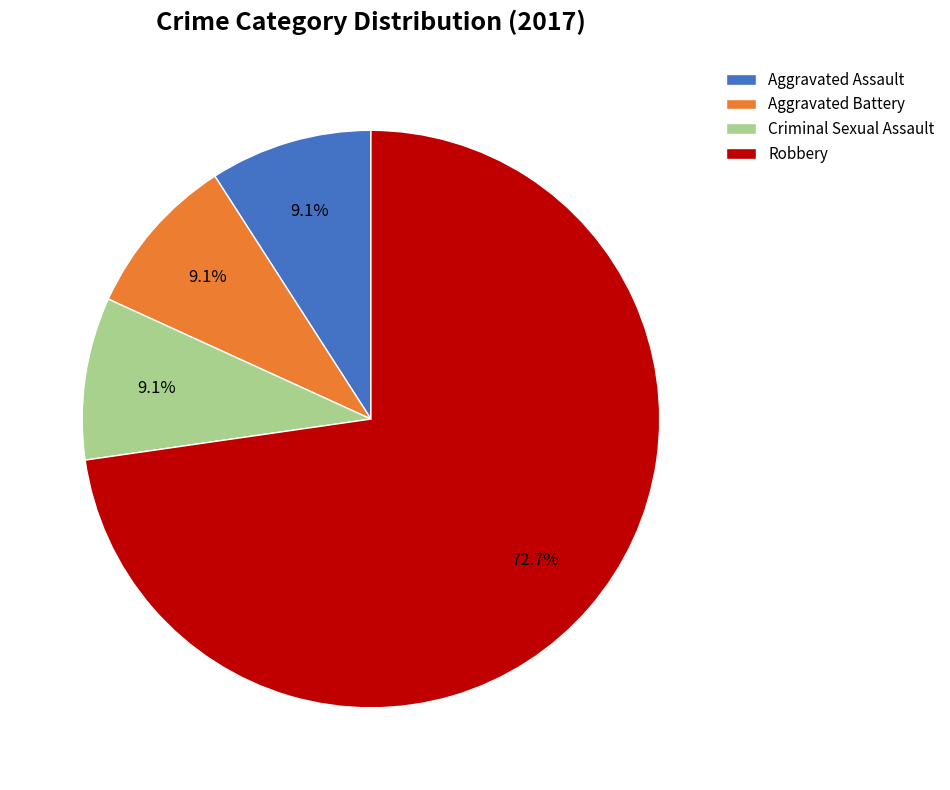

Is there any slice that represents more than half of the pie?

Yes